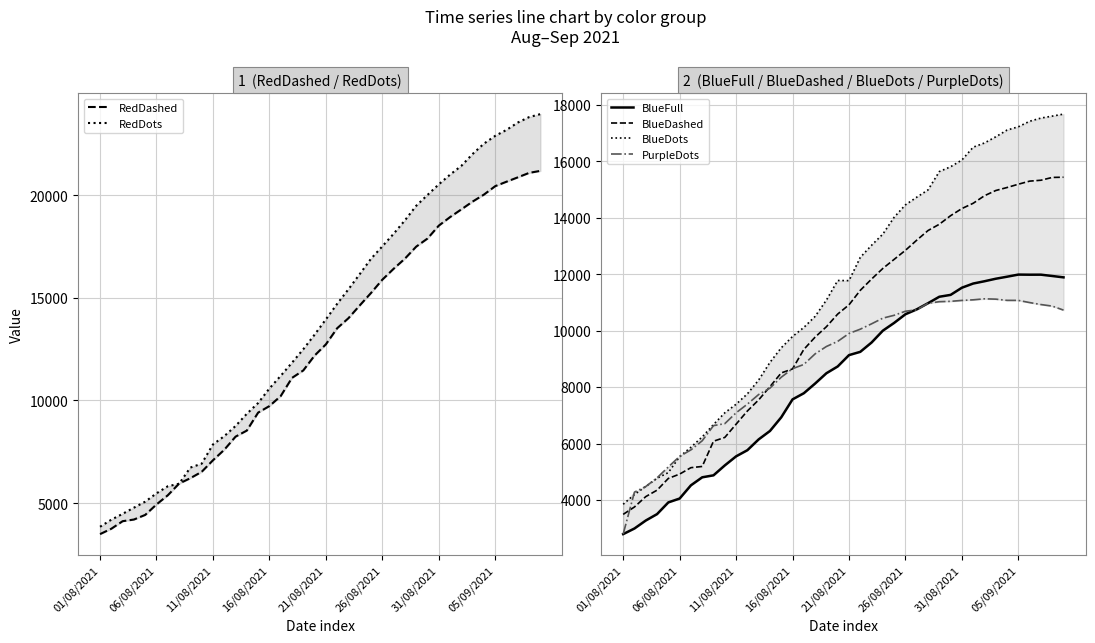

How many values in the BlueDots series are below 11776?

20